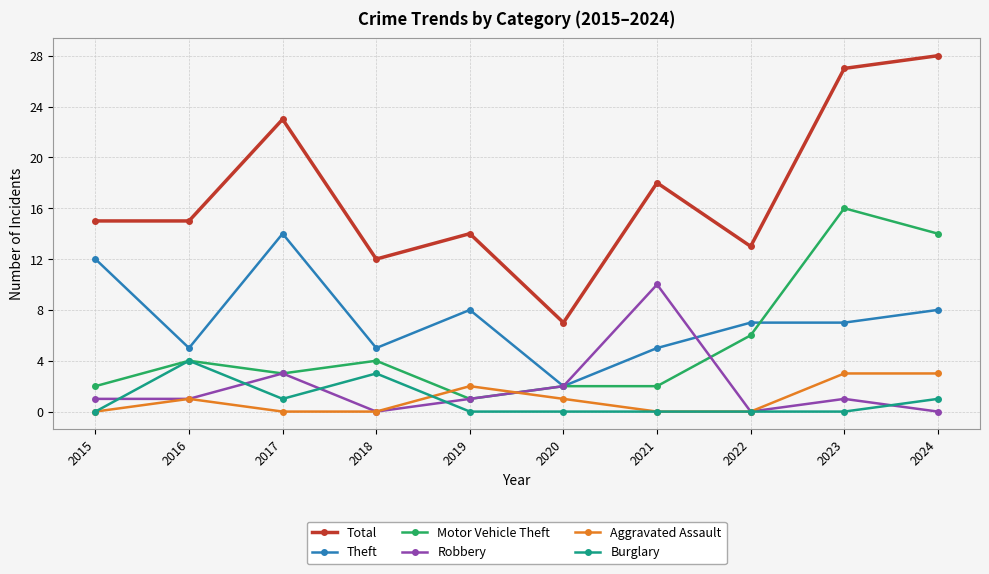

Does the chart display data point markers on the line(s)?

Yes